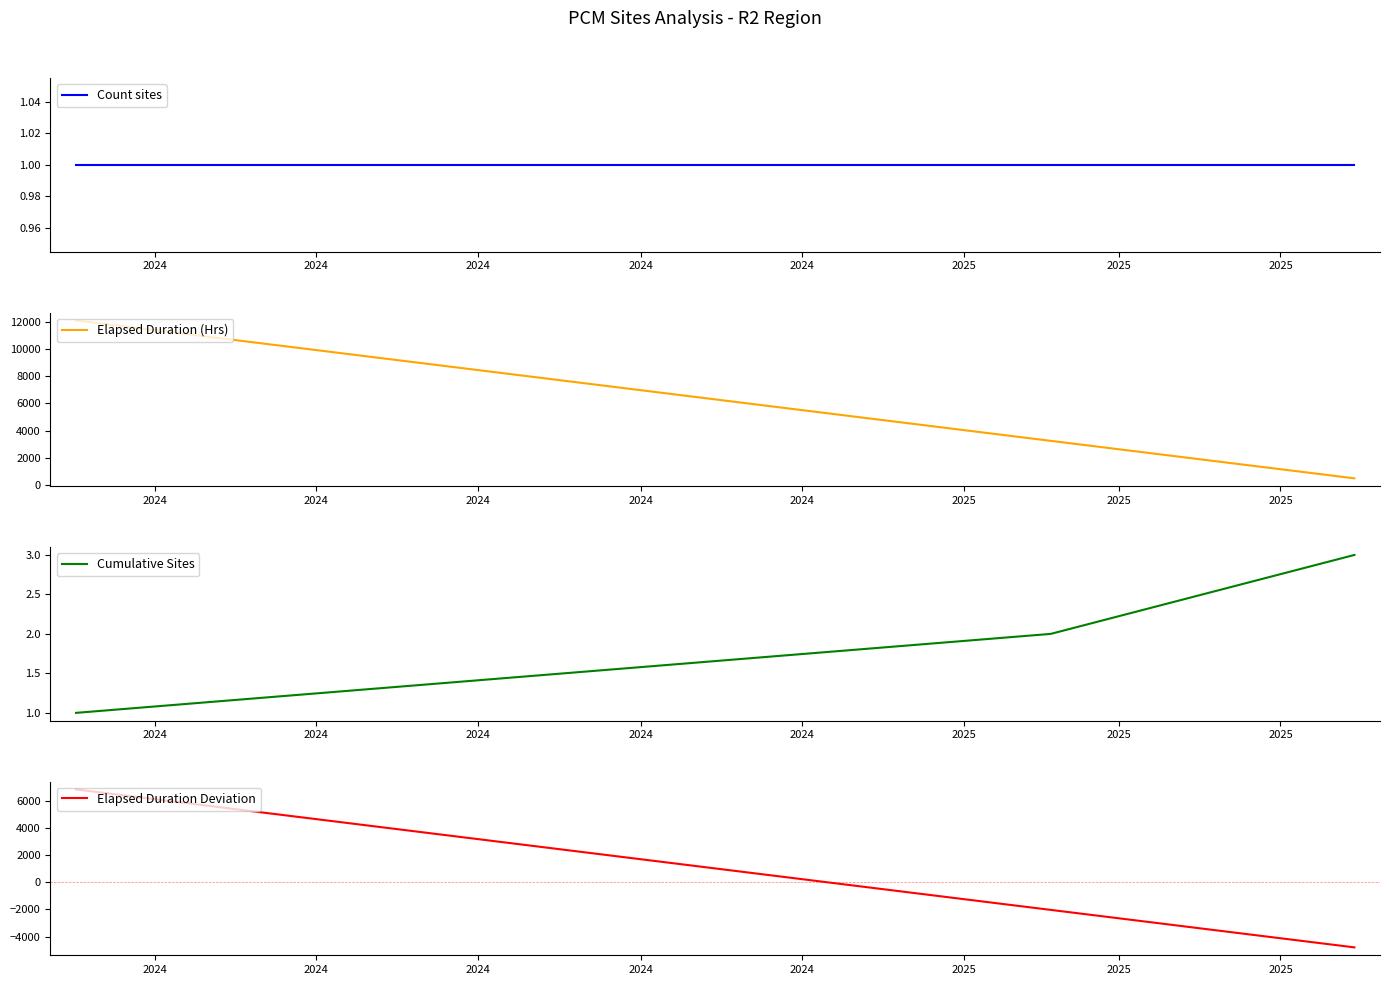

Does the chart have visible grid lines?

No